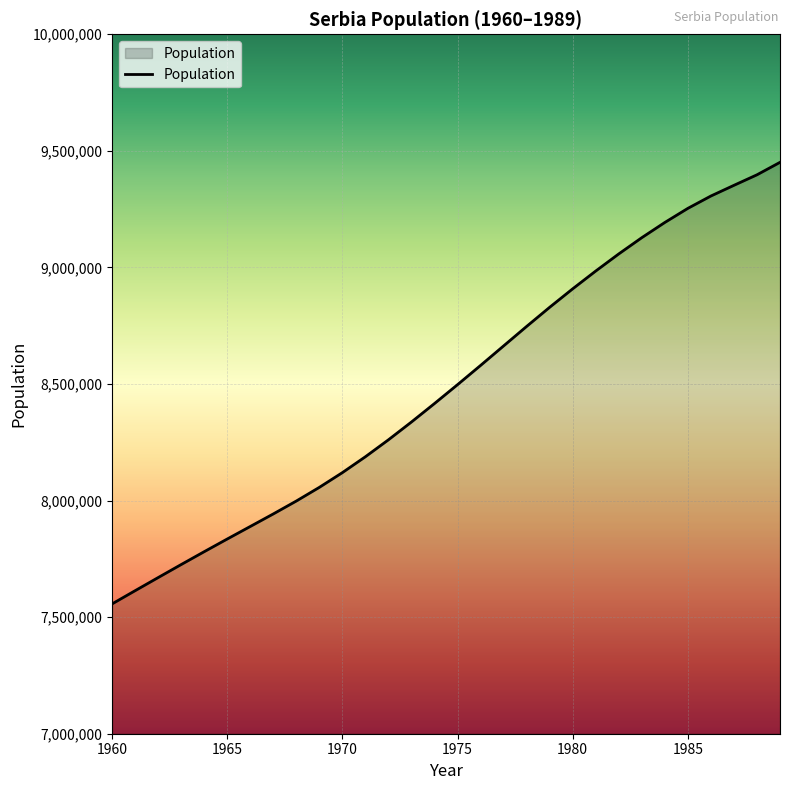

What is the maximum value shown in the chart?

9450770